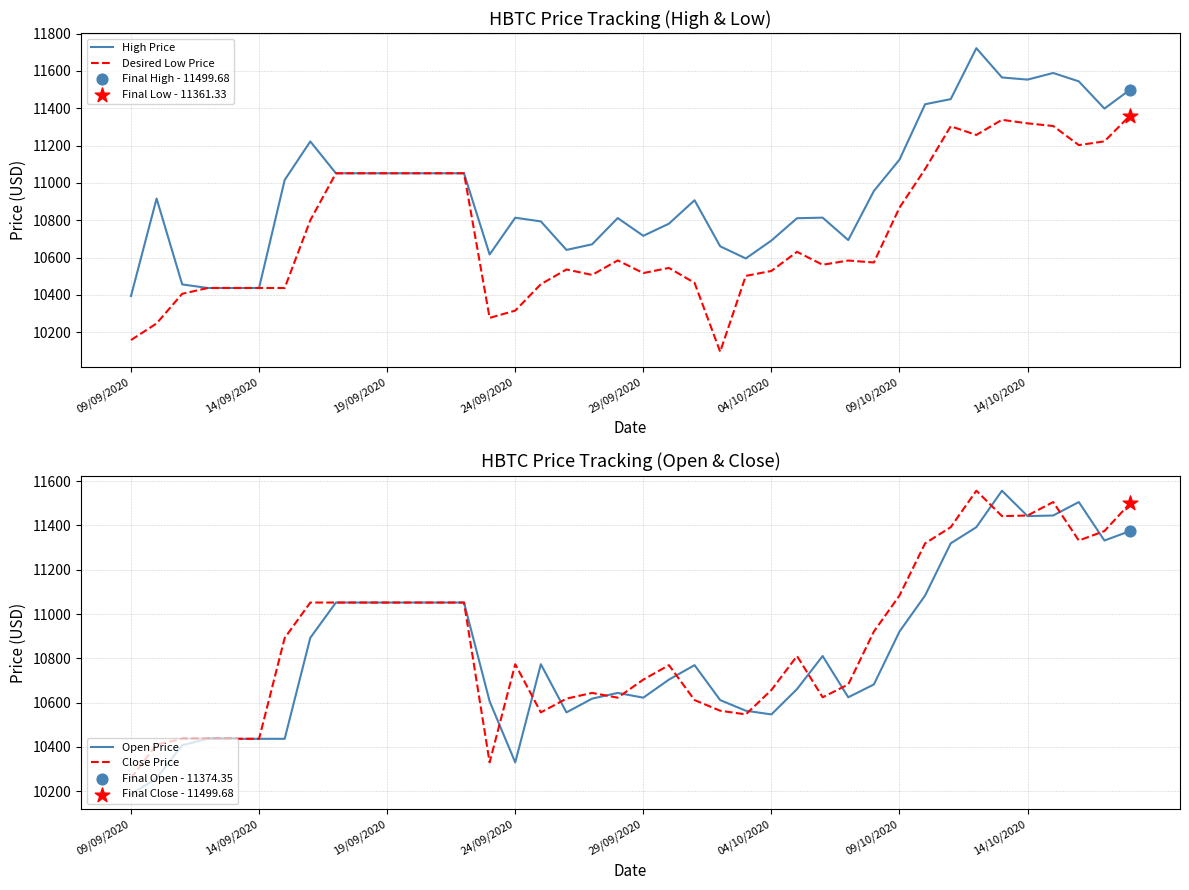

Which series has the widest spread of Y values?

Open Price